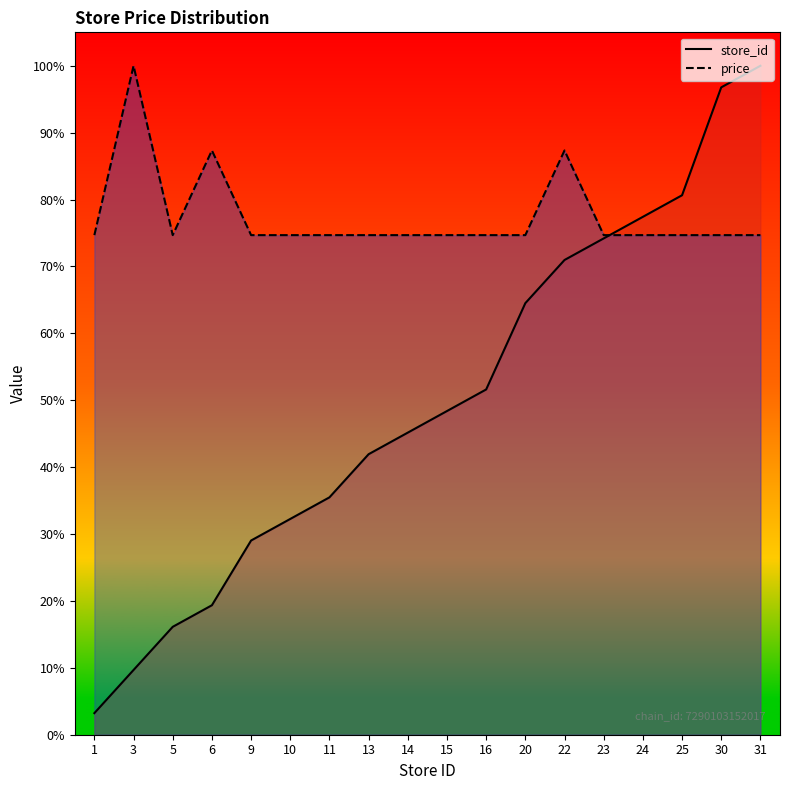

Reading right to left, list all the values displayed in this chart.

store_id: 31=100.0	30=96.8	25=80.6	24=77.4	23=74.2	22=71.0	20=64.5	16=51.6	15=48.4	14=45.2	13=41.9	11=35.5	10=32.3	9=29.0	6=19.4	5=16.1	3=9.7	1=3.2
price: 31=74.7	30=74.7	25=74.7	24=74.7	23=74.7	22=87.3	20=74.7	16=74.7	15=74.7	14=74.7	13=74.7	11=74.7	10=74.7	9=74.7	6=87.3	5=74.7	3=100.0	1=74.7